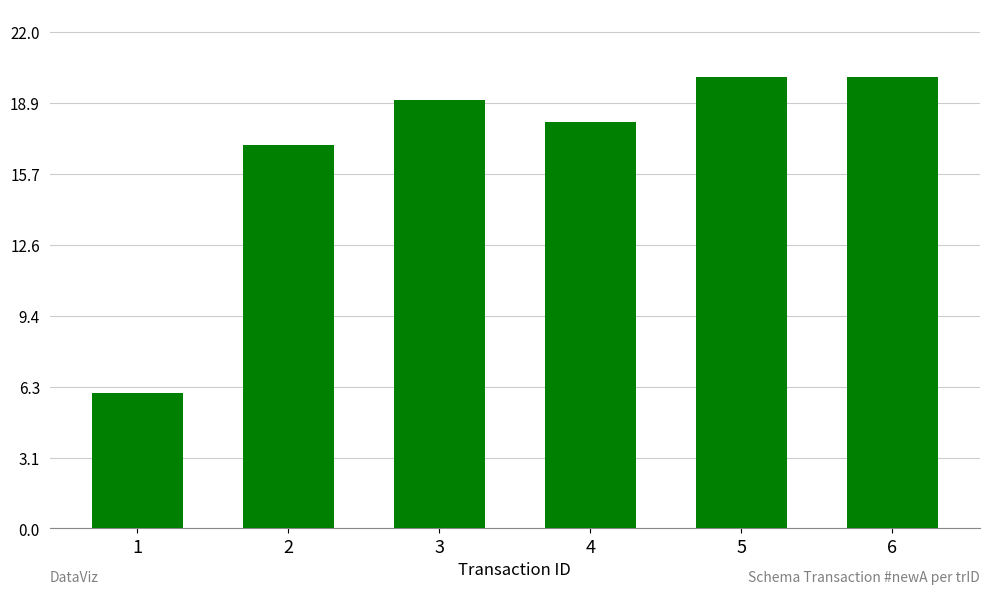

What is the ratio of the value at 3 to the value at 2?

1.1